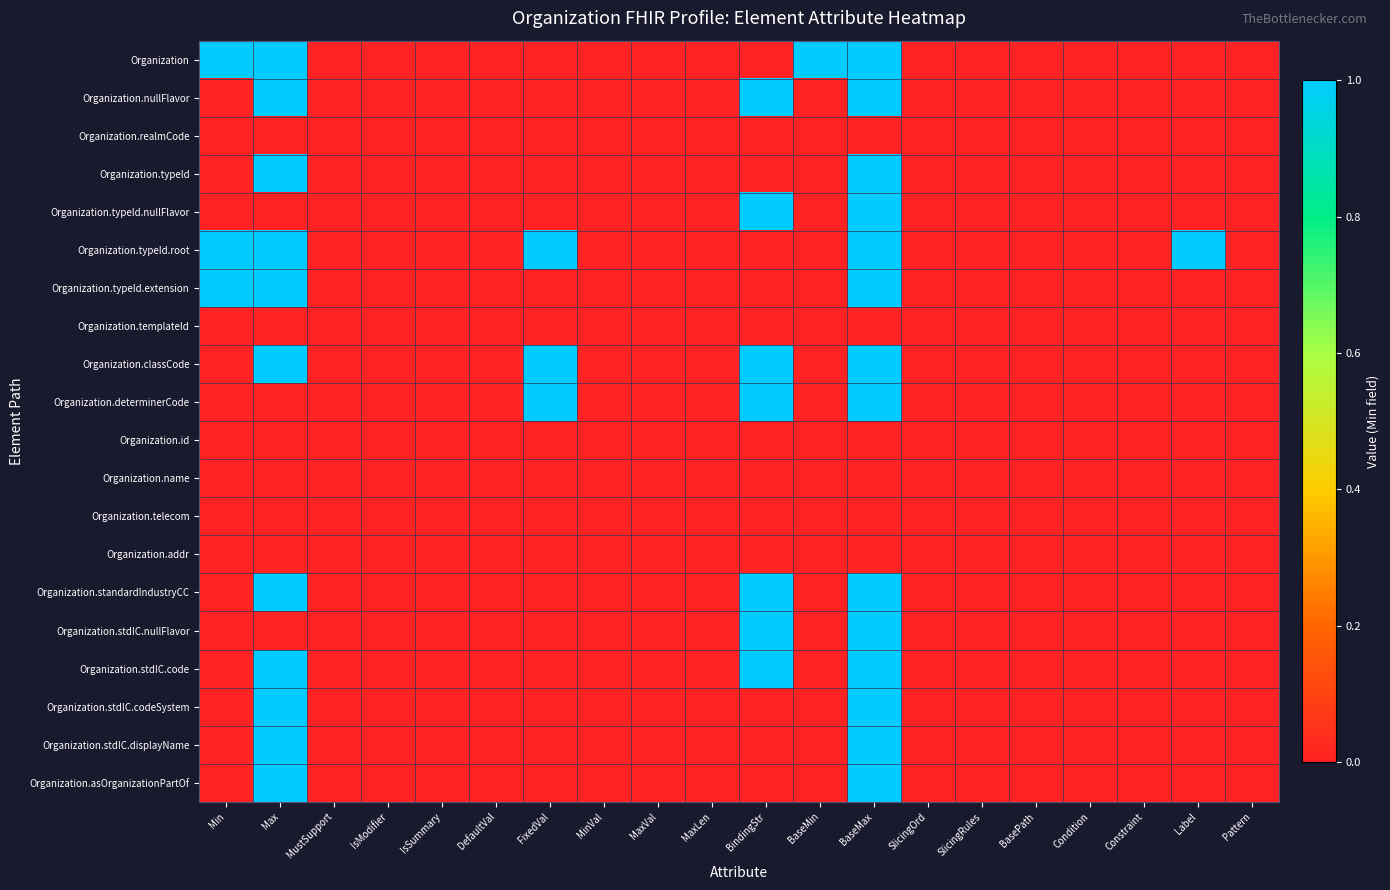

Which has a higher value, SlicingOrd or Label?

SlicingOrd